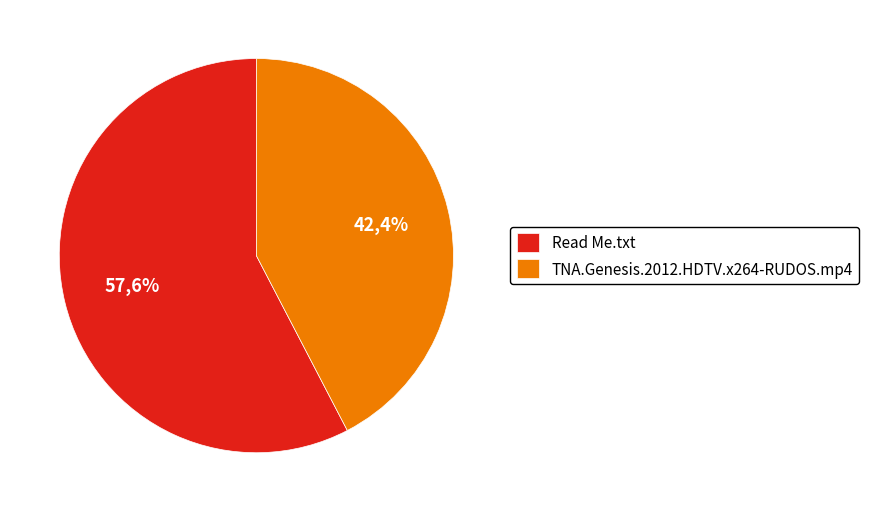

To the nearest percent, what is the combined percentage of TNA.Genesis.2012.HDTV.x264-RUDOS.mp4 and Read Me.txt?

100%